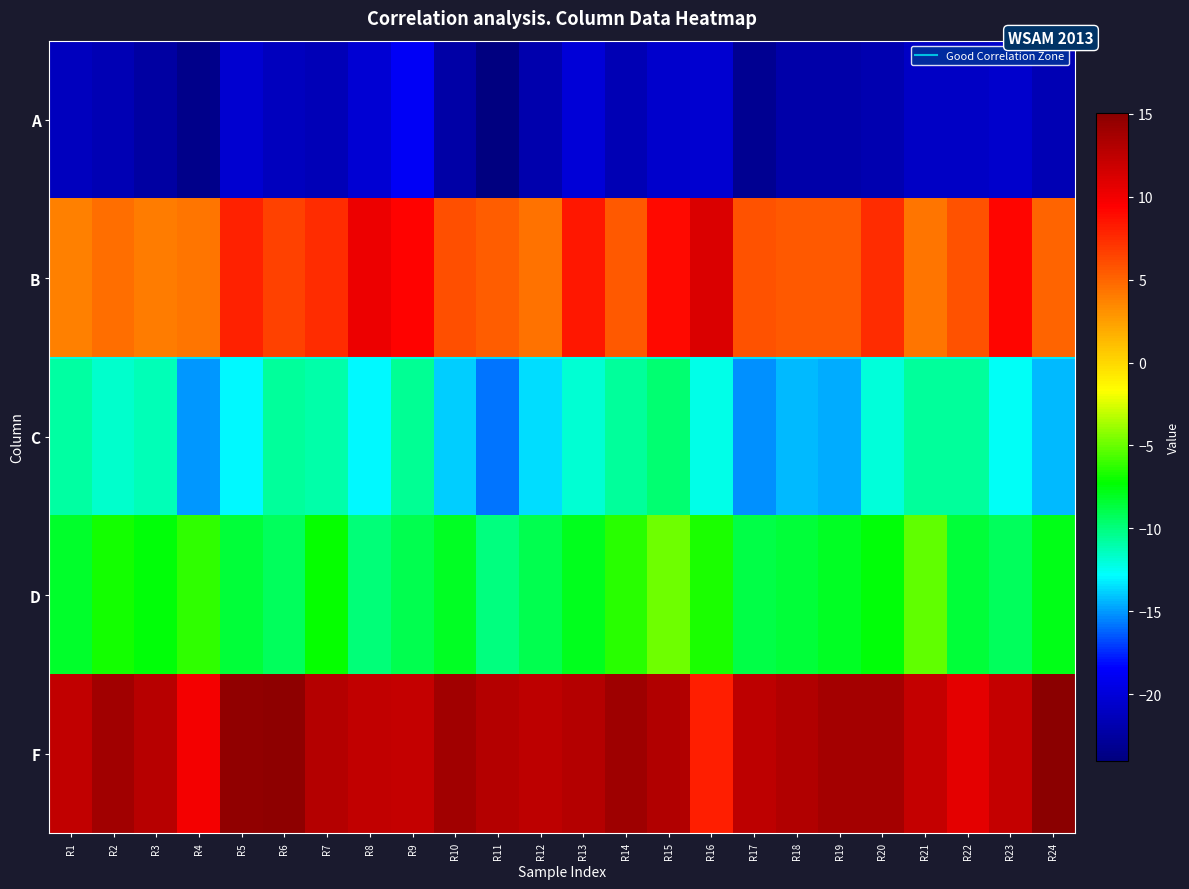

The F series shows 13.2 at R15. True or false?

True